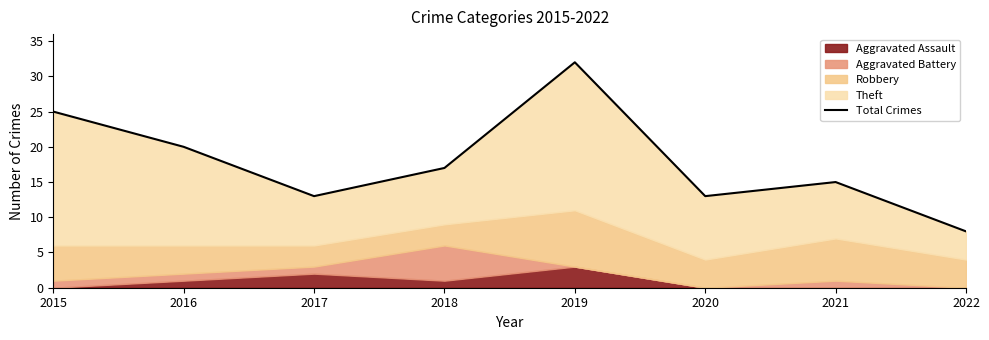

Reading left to right, what are all the values shown in this chart?

25	20	13	17	32	13	15	8